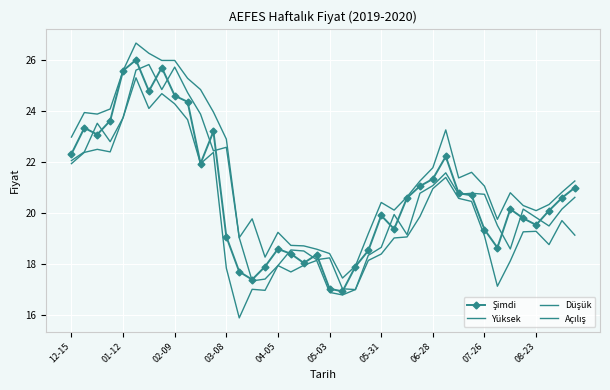

Reading right to left, extract all data points from this chart.

Şimdi: 21.0	20.6	20.1	19.5	19.8	20.2	18.6	19.4	20.7	20.8	22.2	21.3	21.1	20.6	19.4	19.9	18.5	17.9	16.9	17.0	18.4	18.1	18.4	18.6	17.9	17.4	17.7	19.1	23.2	21.9	24.4	24.6	25.7	24.8	26.0	25.6	23.6	23.1	23.3	22.3
Yüksek: 21.3	20.8	20.3	20.1	20.3	20.8	19.8	21.1	21.6	21.4	23.3	21.8	21.3	20.6	20.1	20.4	19.2	17.9	17.5	18.4	18.6	18.7	18.7	19.2	18.3	19.8	19.0	22.9	24.0	24.8	25.3	26.0	26.0	26.3	26.7	25.6	24.1	23.9	23.9	23.0
Düşük: 19.1	19.7	18.8	19.3	19.3	18.1	17.1	19.1	20.5	20.6	21.4	21.0	19.9	19.1	19.0	18.4	18.1	17.0	16.8	16.9	18.1	18.0	17.7	17.9	17.0	17.0	15.9	17.9	22.4	21.9	23.7	24.3	24.7	24.1	25.3	23.7	22.4	22.5	22.4	21.9
Açılış: 20.6	20.2	19.5	19.8	20.2	18.6	19.5	20.7	20.8	20.7	21.6	21.1	20.8	19.2	19.9	18.7	18.4	17.0	17.0	18.2	18.2	18.5	18.6	17.9	17.4	17.4	19.0	22.6	22.4	23.9	24.7	25.7	24.8	25.8	25.6	23.7	22.8	23.5	22.4	22.1